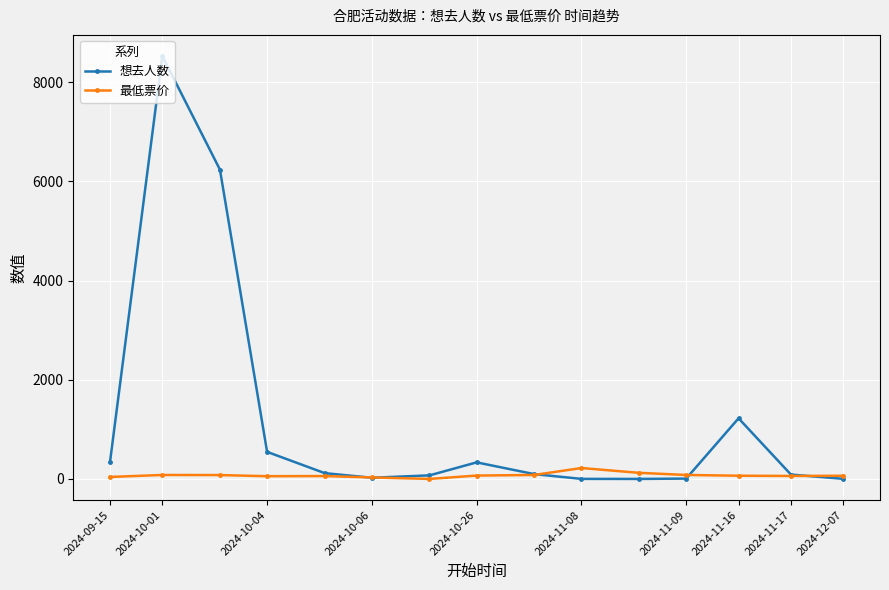

True or false: 想去人数 has more than 2 points higher than both neighbors.

True